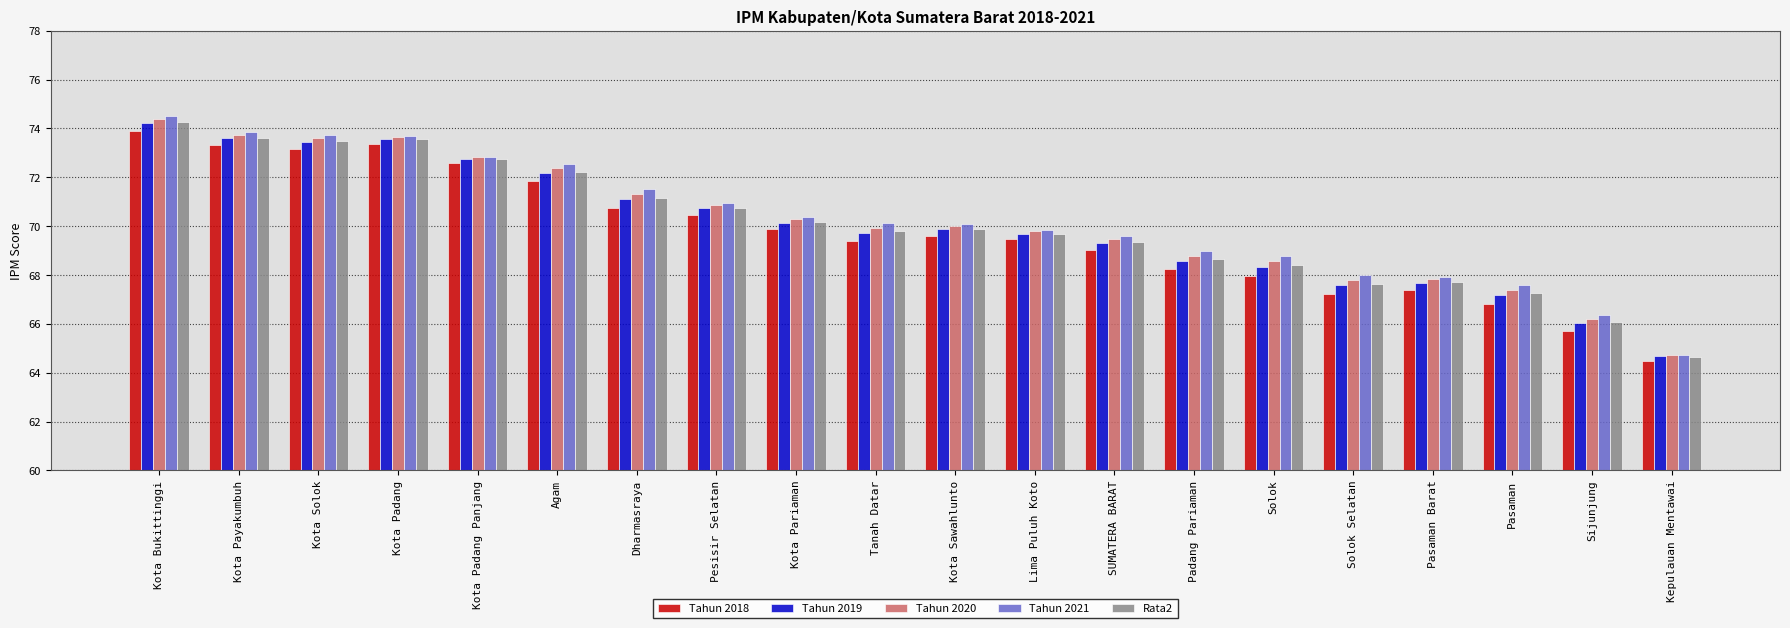

Which label corresponds to the largest value in the chart?

Kota Bukittinggi